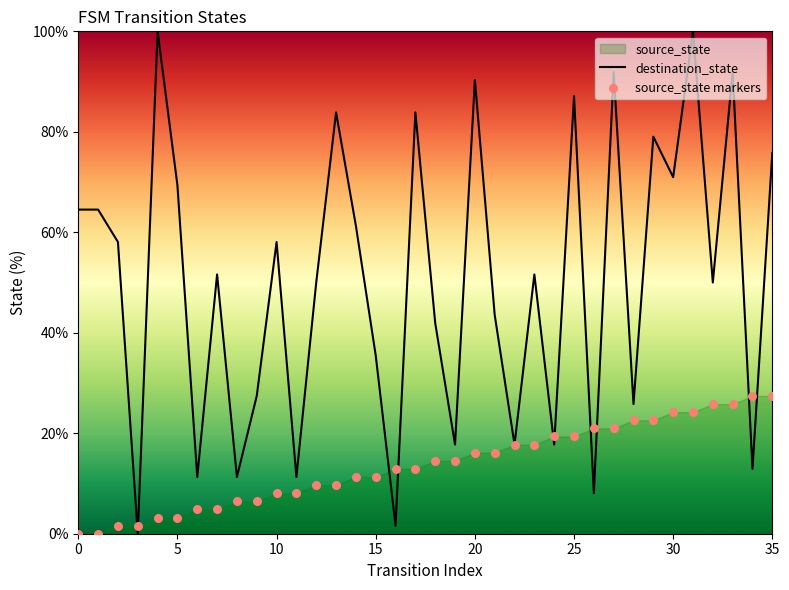

At which category is the sum across all series the highest?

31